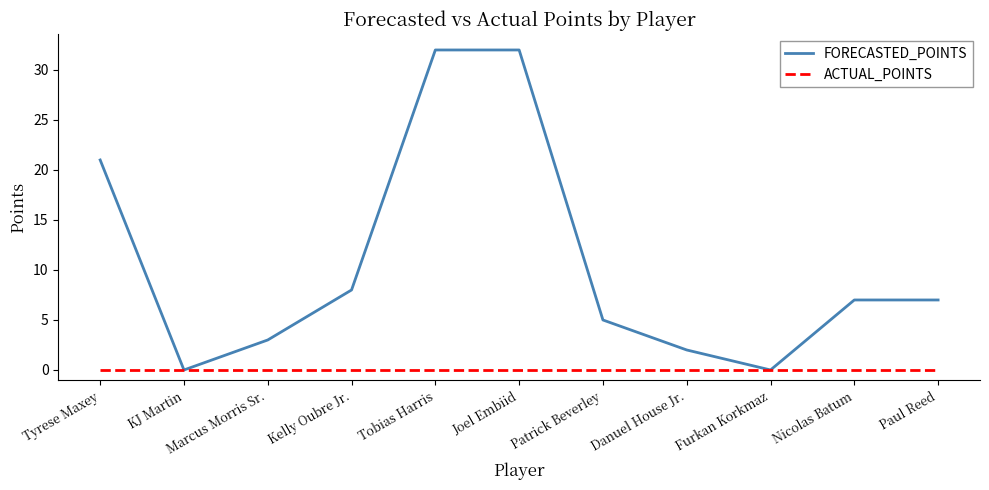

Is the value of ACTUAL_POINTS at KJ Martin greater than the value of FORECASTED_POINTS at Joel Embiid?

No